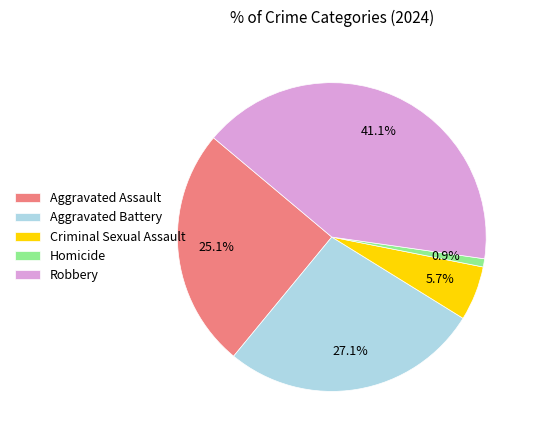

Combined, do Homicide and Robbery account for over 50%?

No